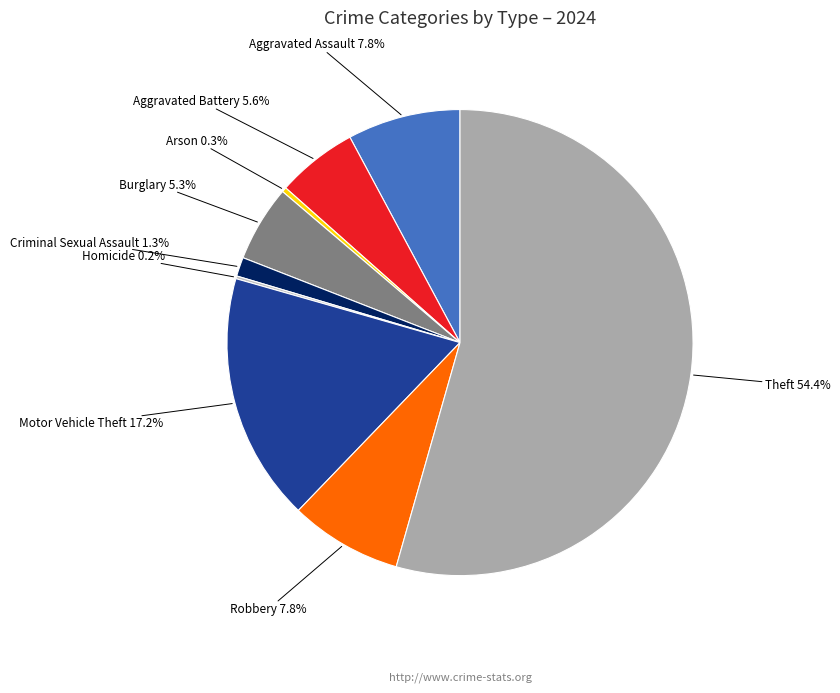

What percentage is the Robbery slice, to the nearest percent?

8%